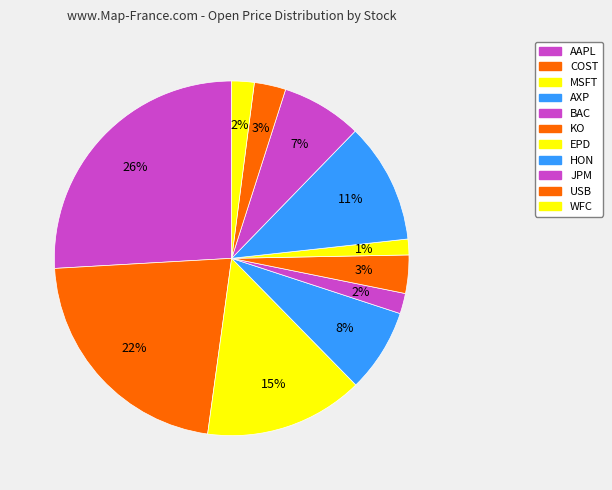

How many segments does this pie chart have?

11